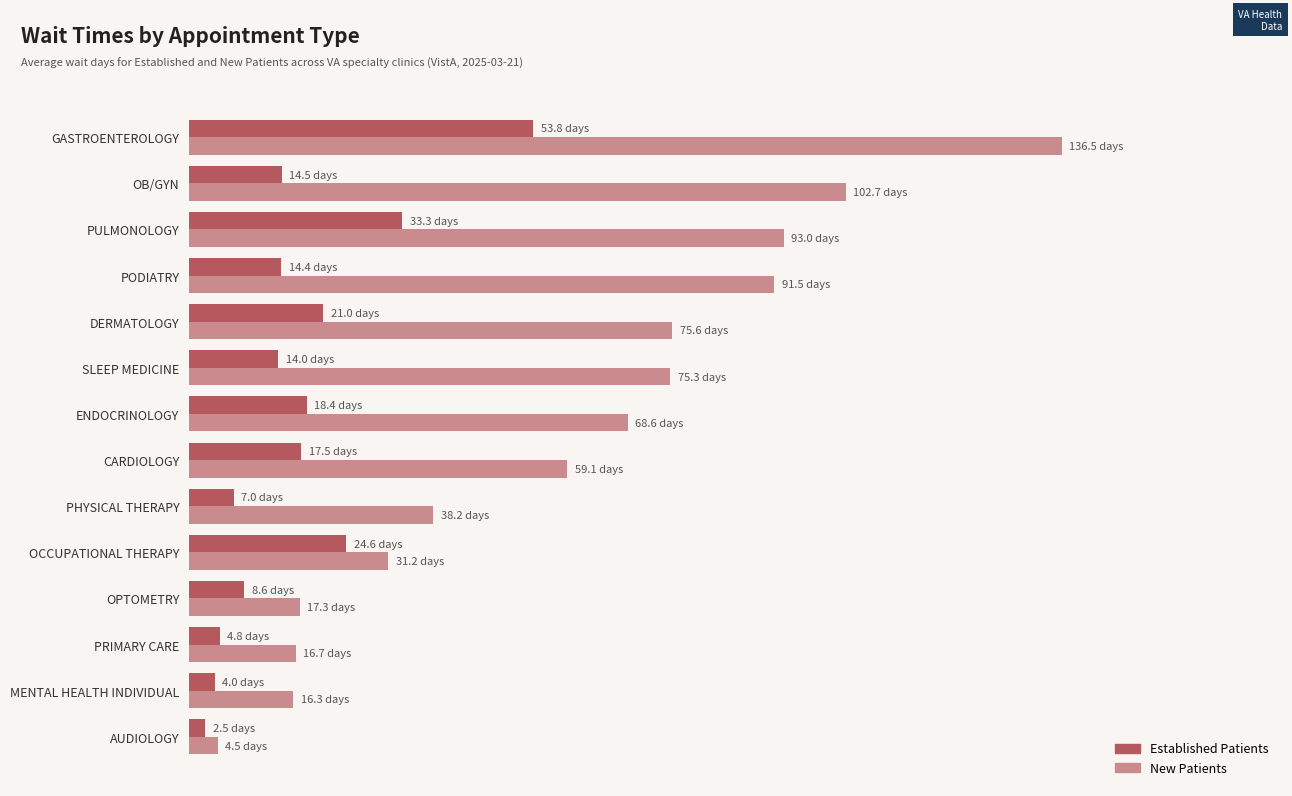

What are all the series names shown in the legend?

Established Patients, New Patients